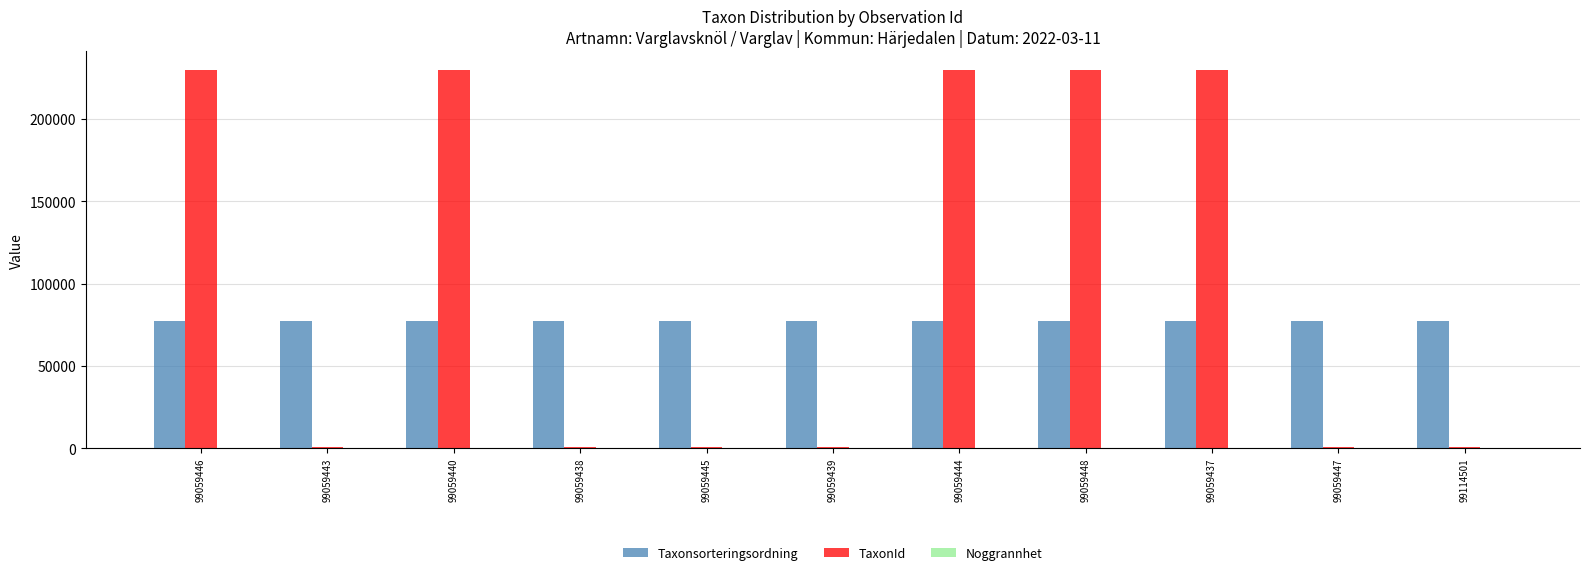

Count the TaxonId values in the range 967 to 229569.

11